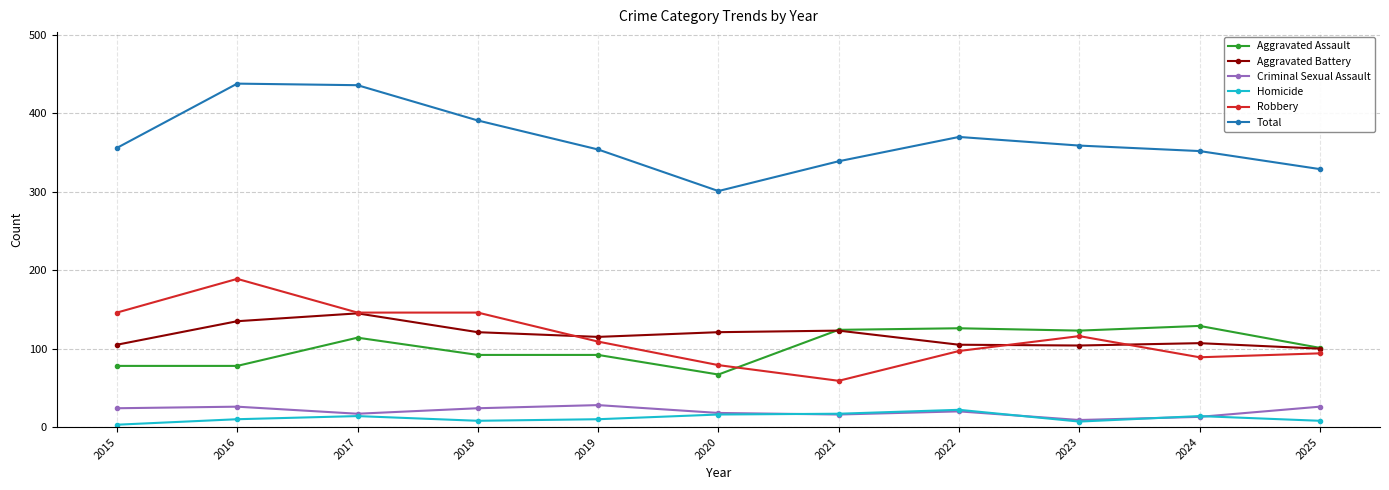

Does the chart have visible grid lines?

Yes